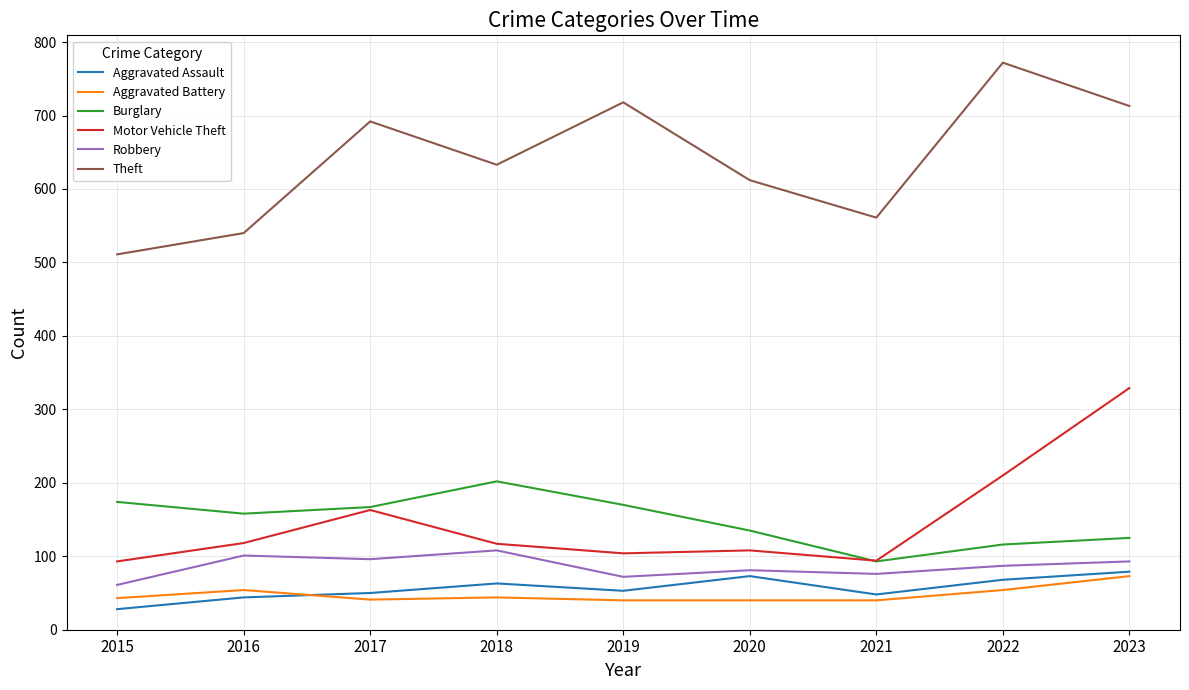

What is the spread (max minus min) of values at 2020?

572